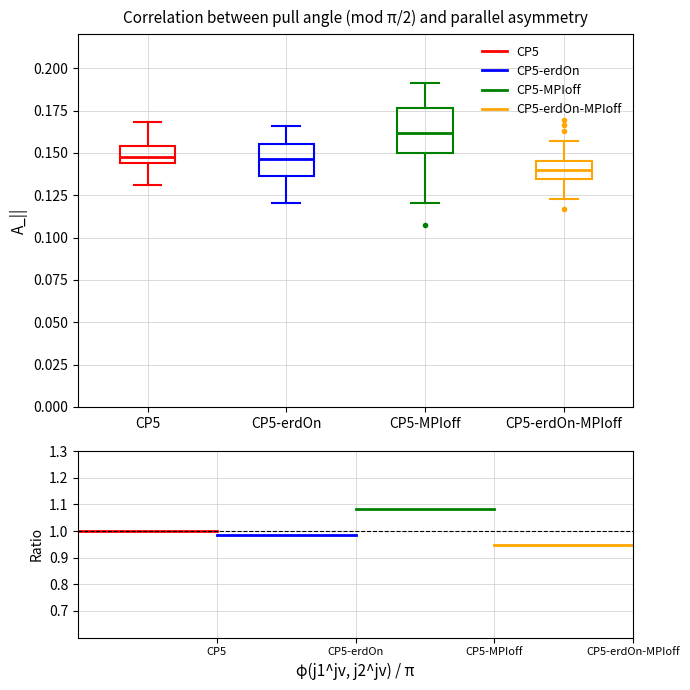

Reading left to right, transcribe this box plot: for each box, give where its median line is, the range the box spans, and where its two whiskers end, as read against the y-axis. The values are not printed on the chart, so give them approximately, as read against the axis.

CP5: median 0.150, box 0.145 to 0.155, whiskers 0.130 to 0.170
CP5-erdOn: median 0.145, box 0.135 to 0.155, whiskers 0.120 to 0.165
CP5-MPIoff: median 0.160, box 0.150 to 0.175, whiskers 0.120 to 0.190
CP5-erdOn-MPIoff: median 0.140, box 0.135 to 0.145, whiskers 0.125 to 0.155